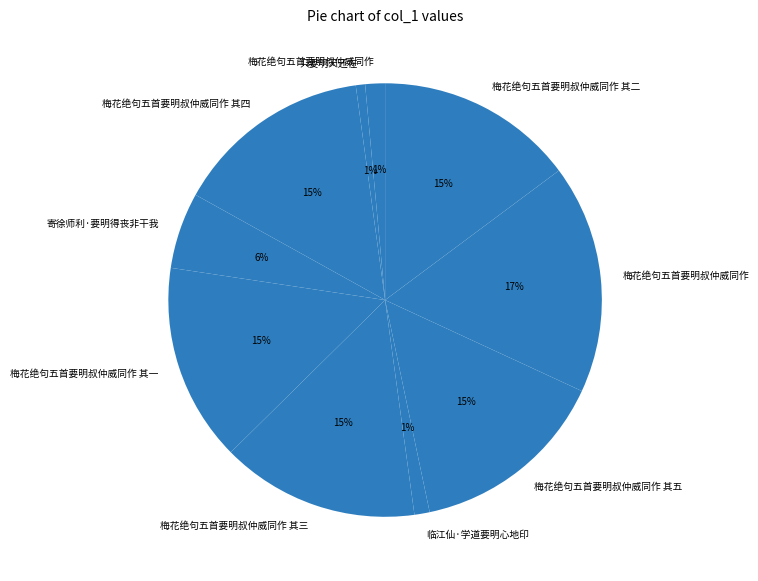

Count the number of slices in the pie.

10